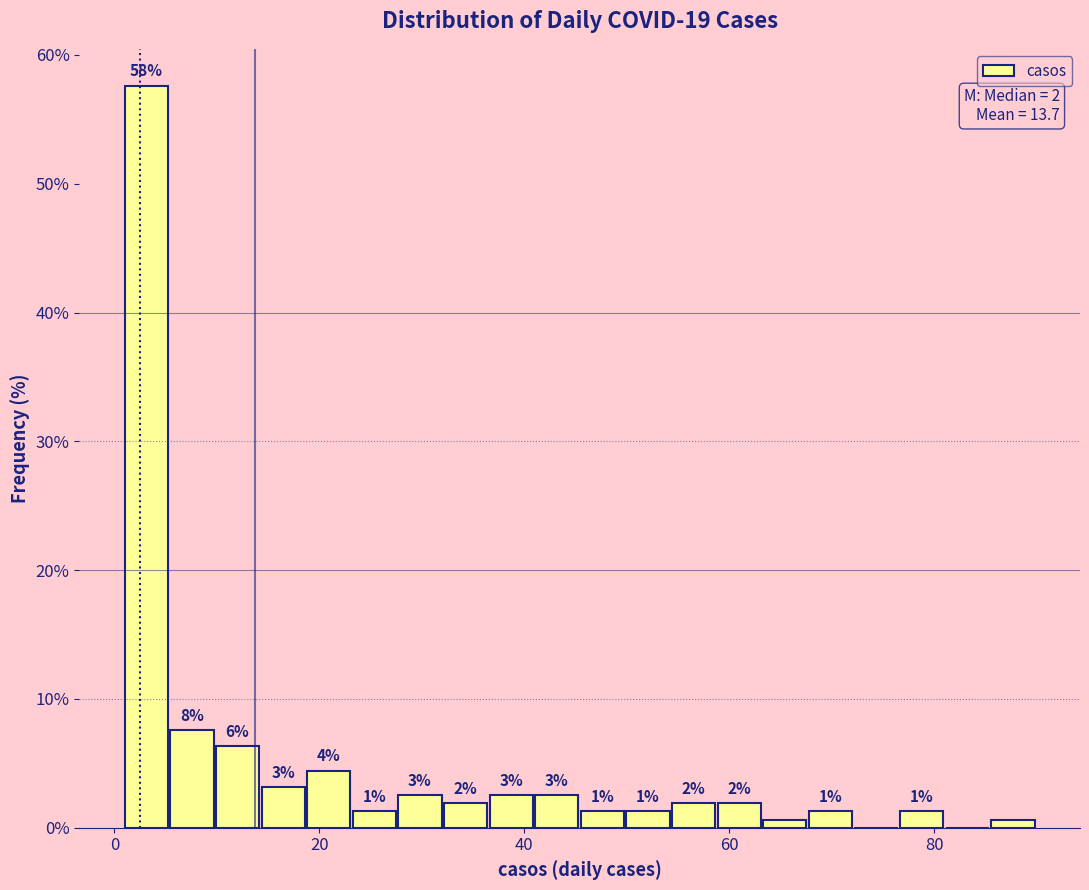

Around what value on the x-axis is the tallest bar? Give the approximate position of its centre, as read against the axis.

4